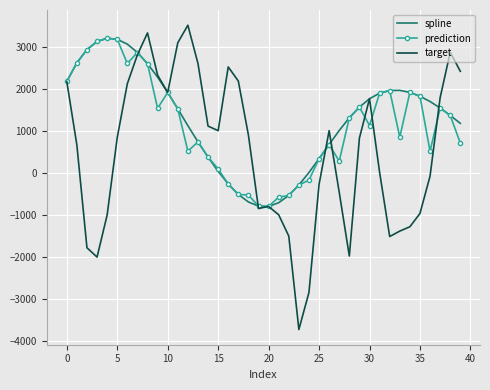

What is the maximum value shown in the chart?

3515.9